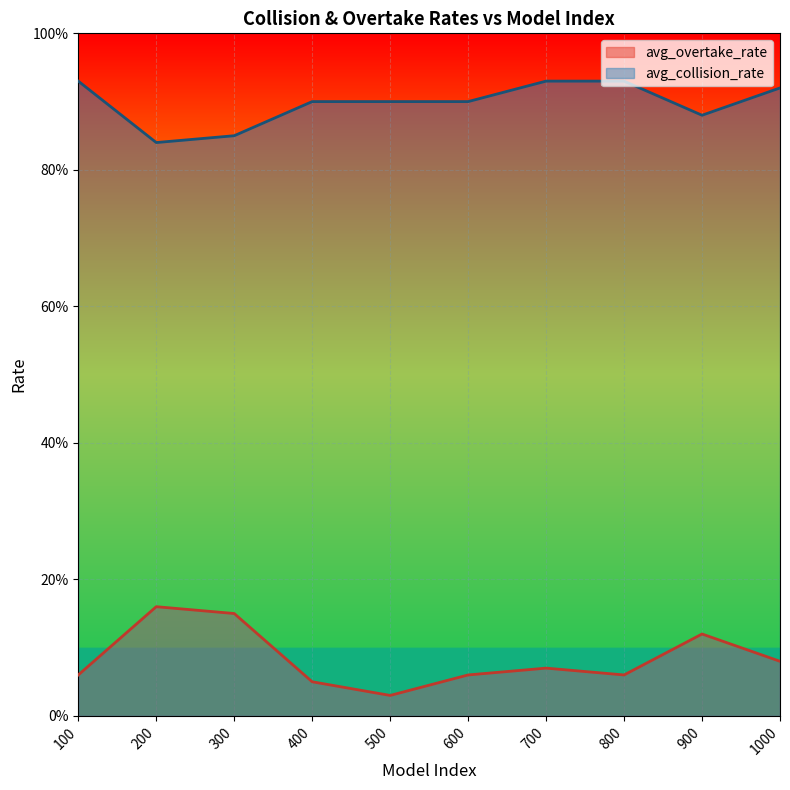

What is the sum of all avg_overtake_rate values?

0.8